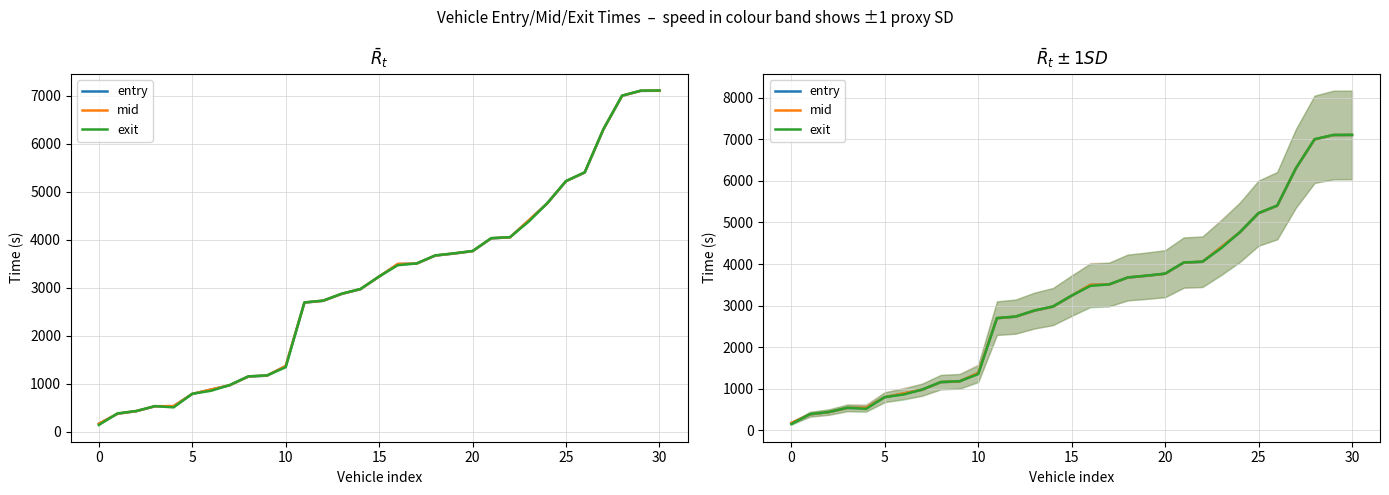

How many data points does each series have?

31